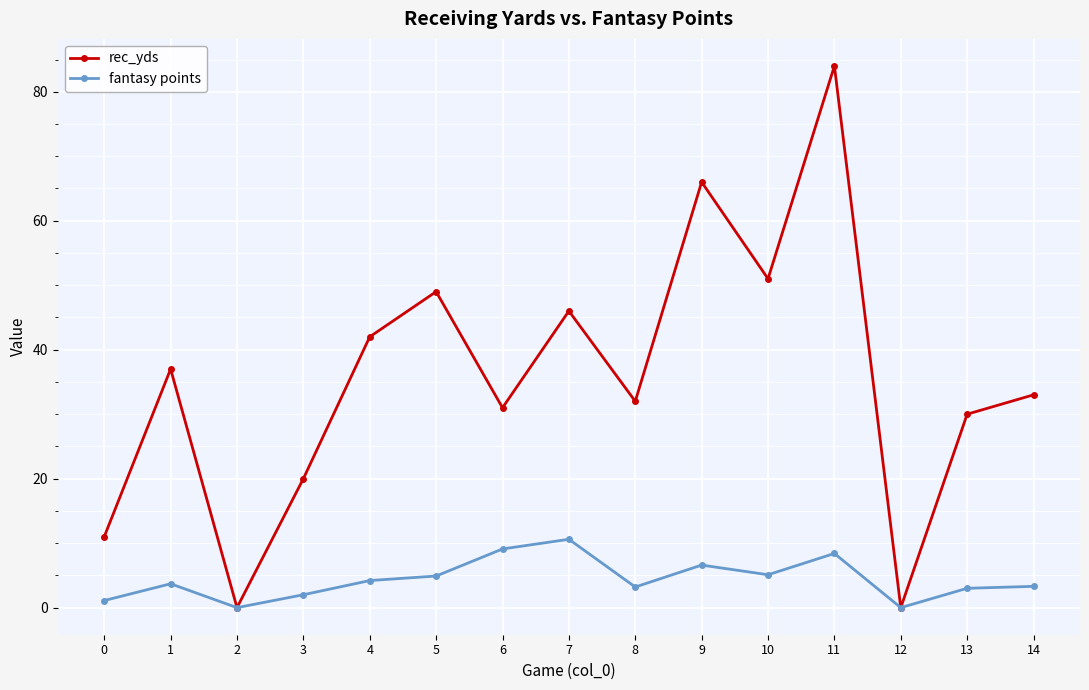

What is the total value across all series at 8?

35.2